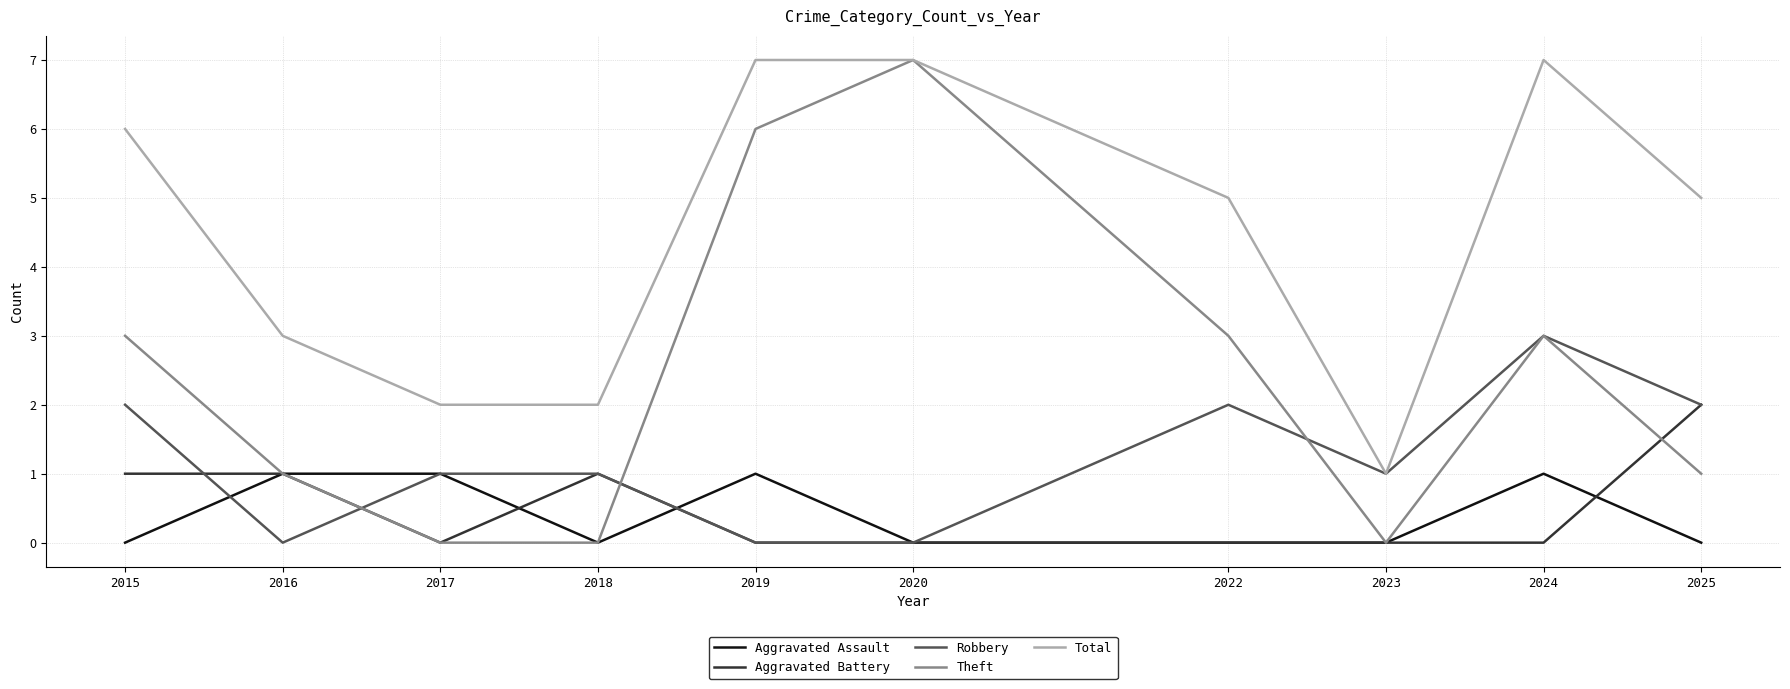

Which series has the widest spread of values?

Theft